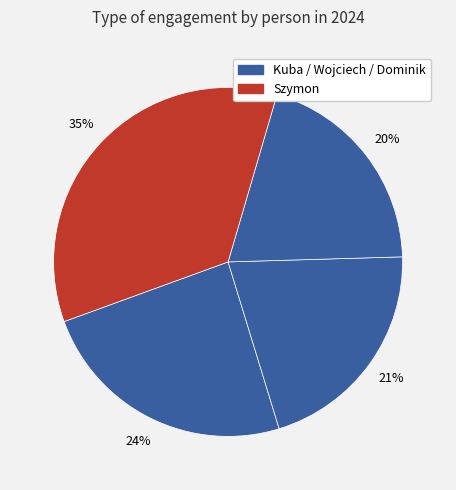

Count the number of slices in the pie.

4